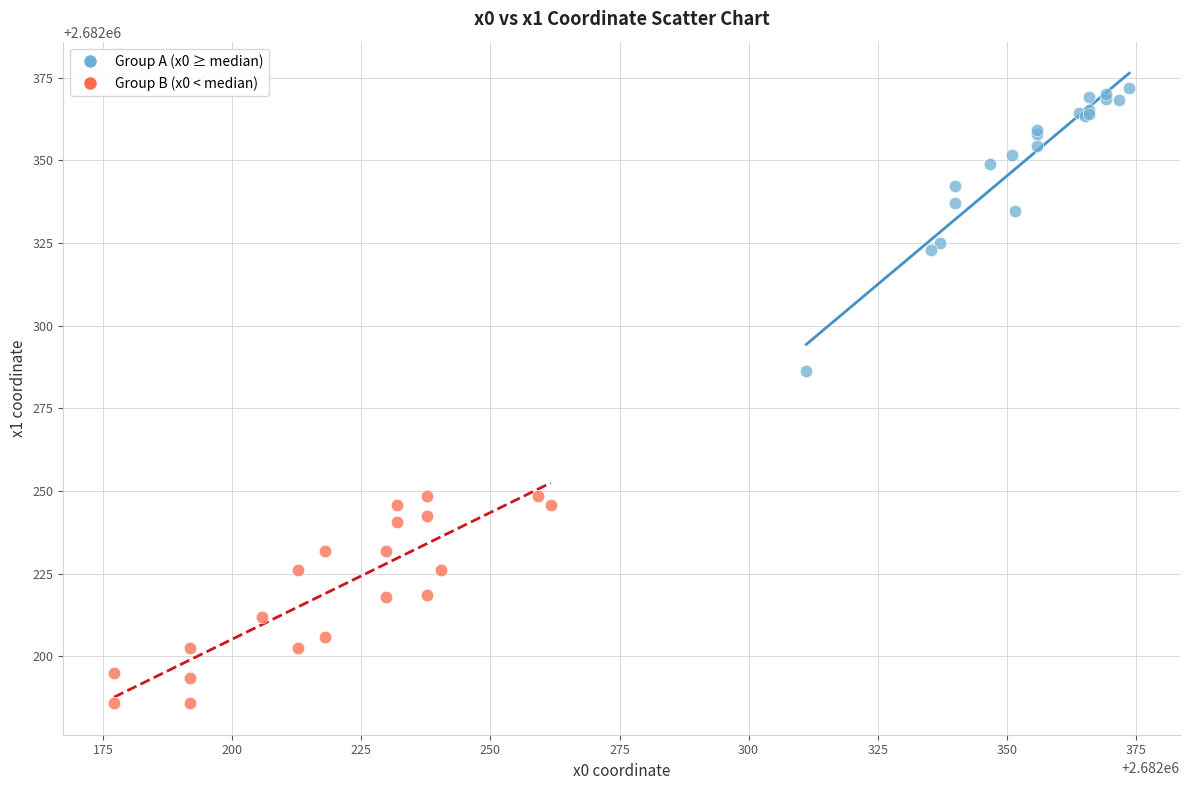

Which series reaches the maximum Y coordinate?

Group A (x0 ≥ median)